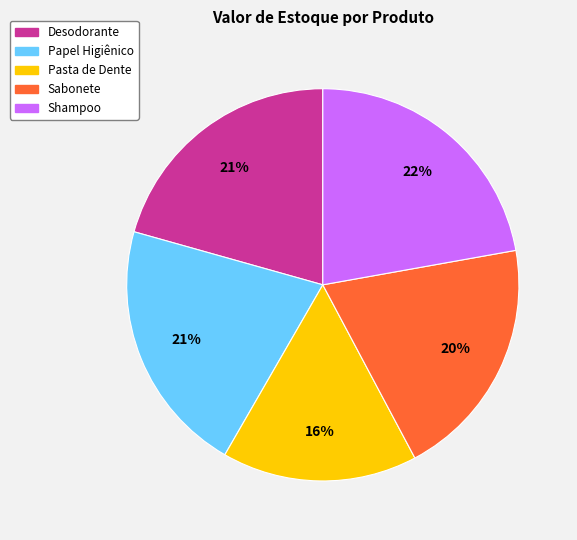

Which category has the smallest portion of the pie?

Pasta de Dente